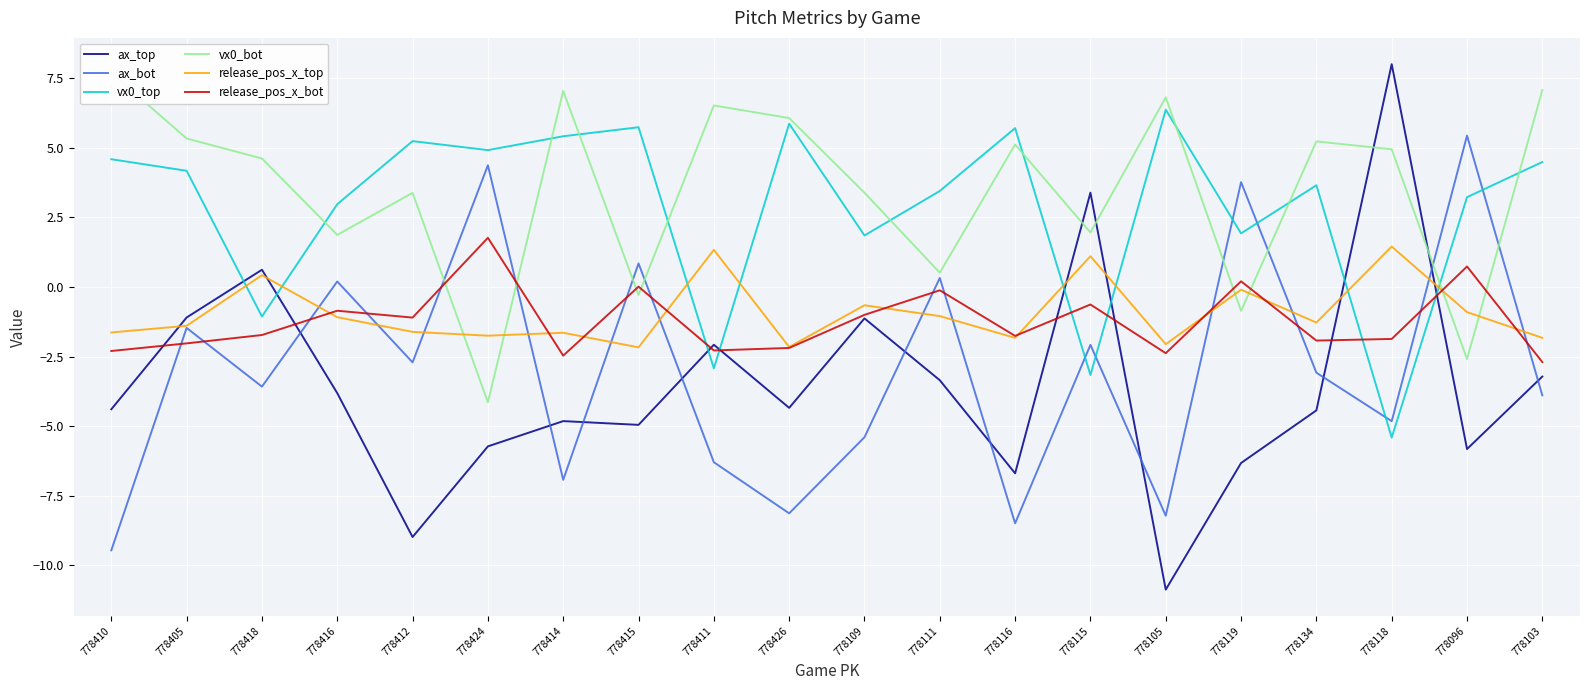

How many negative values does the release_pos_x_top series have?

16